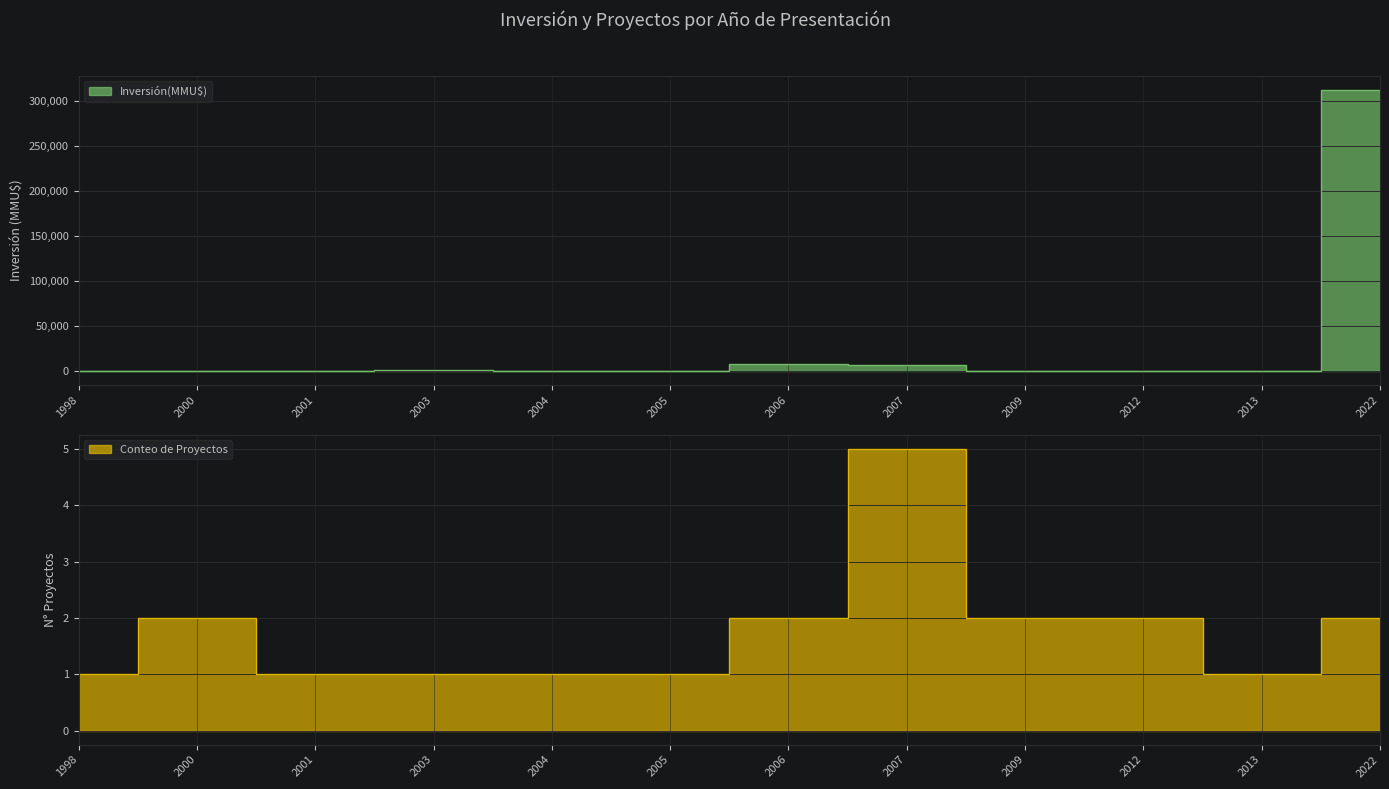

Where is the first local maximum for Conteo de Proyectos?

2000